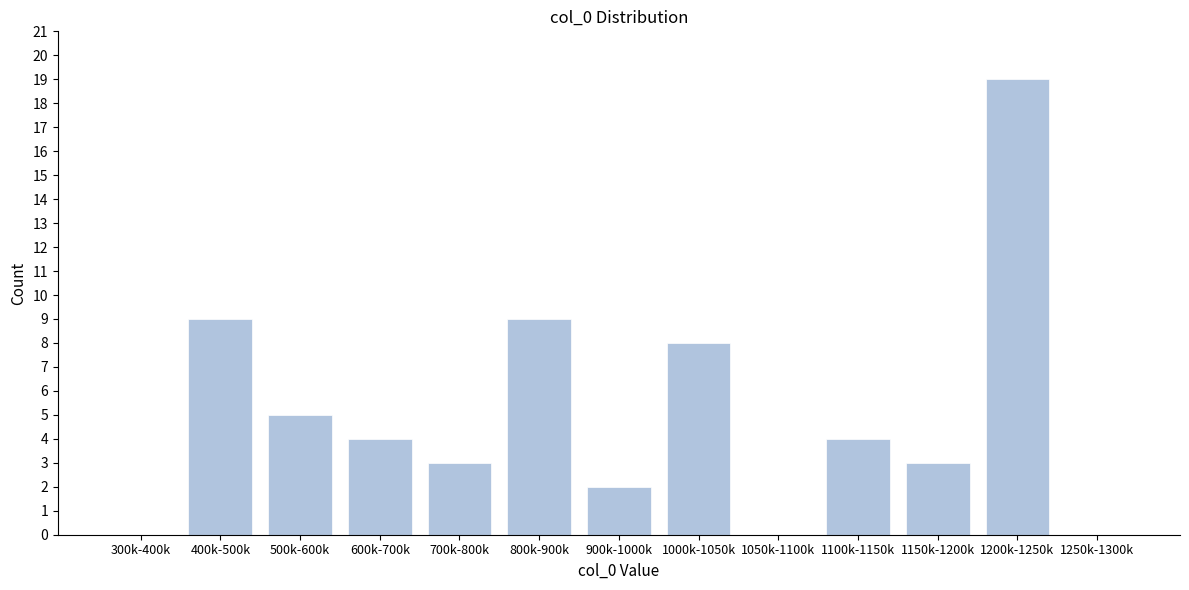

Reading left to right, transcribe all the data shown in this chart.

300k-400k=0	400k-500k=9	500k-600k=5	600k-700k=4	700k-800k=3	800k-900k=9	900k-1000k=2	1000k-1050k=8	1050k-1100k=0	1100k-1150k=4	1150k-1200k=3	1200k-1250k=19	1250k-1300k=0